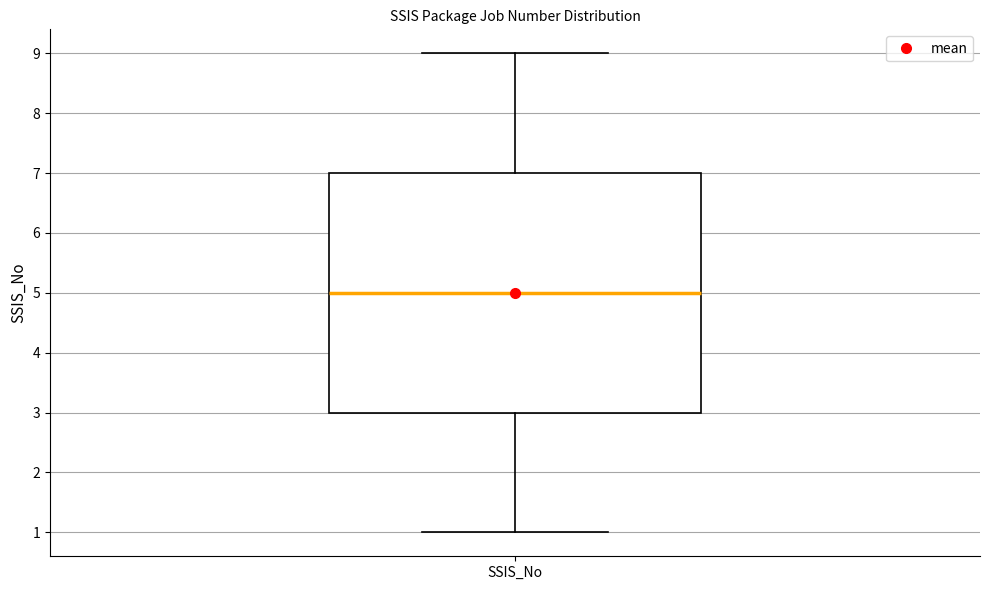

Transcribe this box plot: give where the median line is, the range the box spans, and where the two whiskers end, as read against the y-axis. The values are not printed on the chart, so give them approximately, as read against the axis.

median 5, box 3 to 7, whiskers 1 to 9